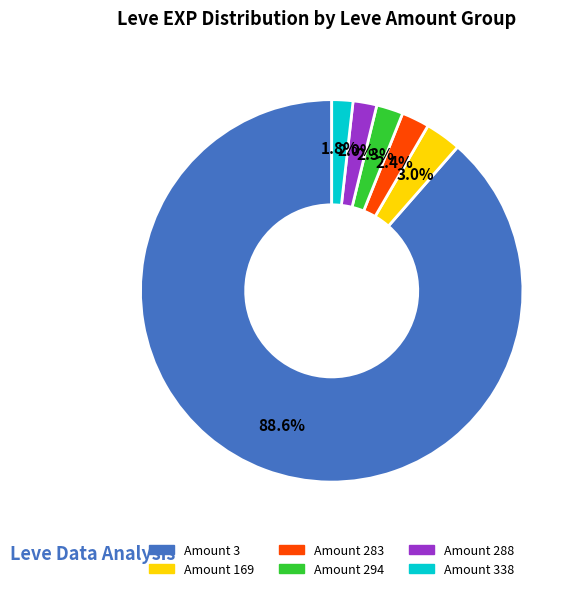

What percentage is NOT represented by Amount 283?

97.6%